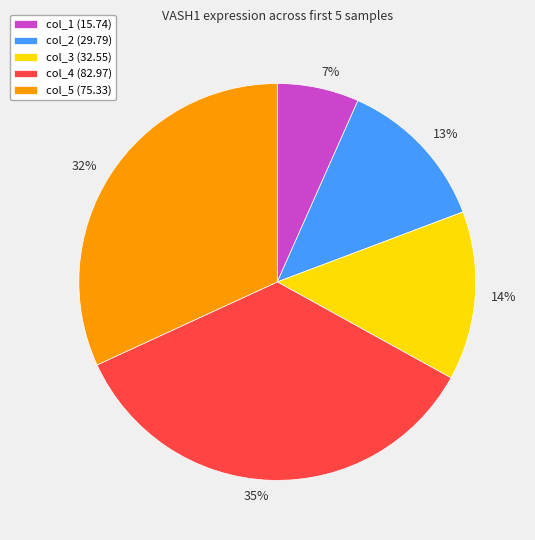

What percentage is the col_2 slice, to the nearest percent?

13%